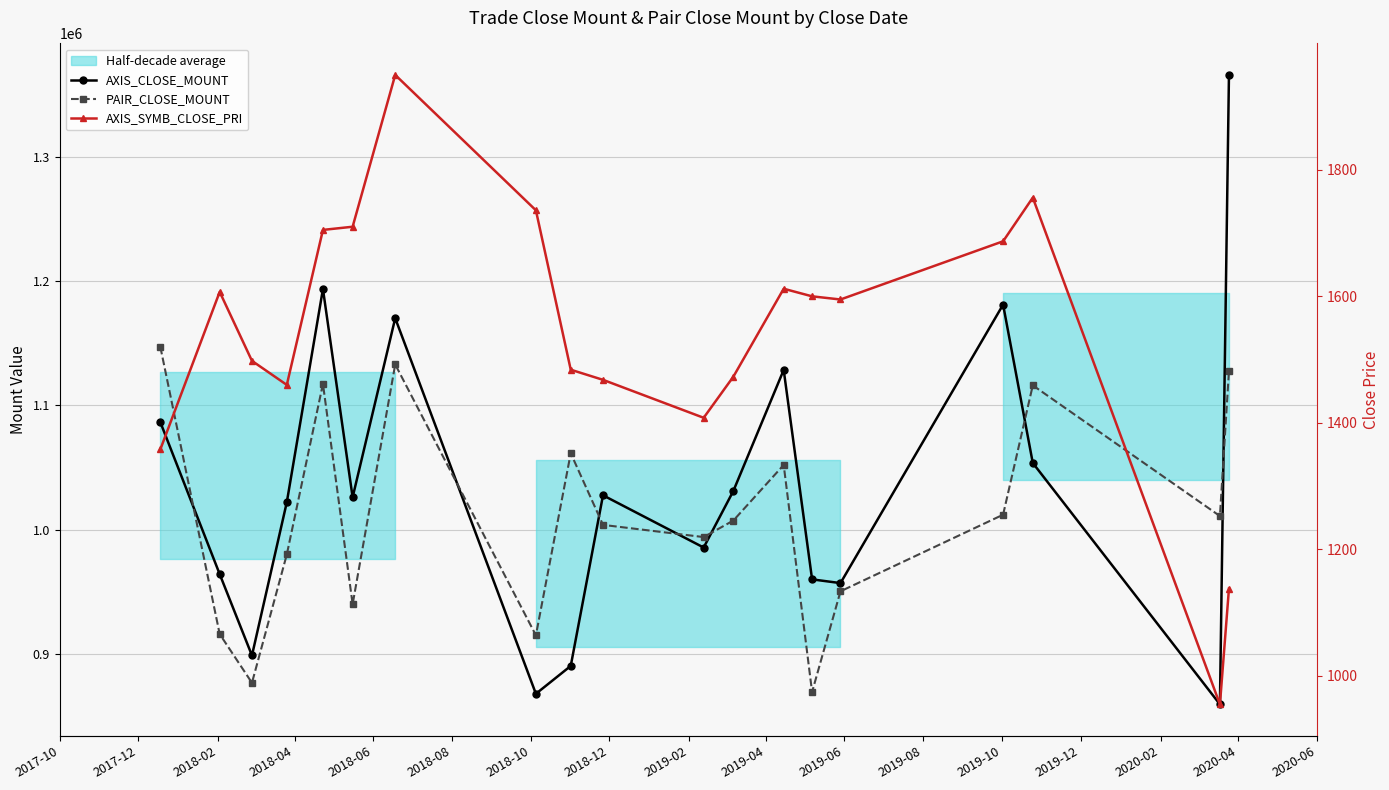

How many lines are shown in the chart?

3